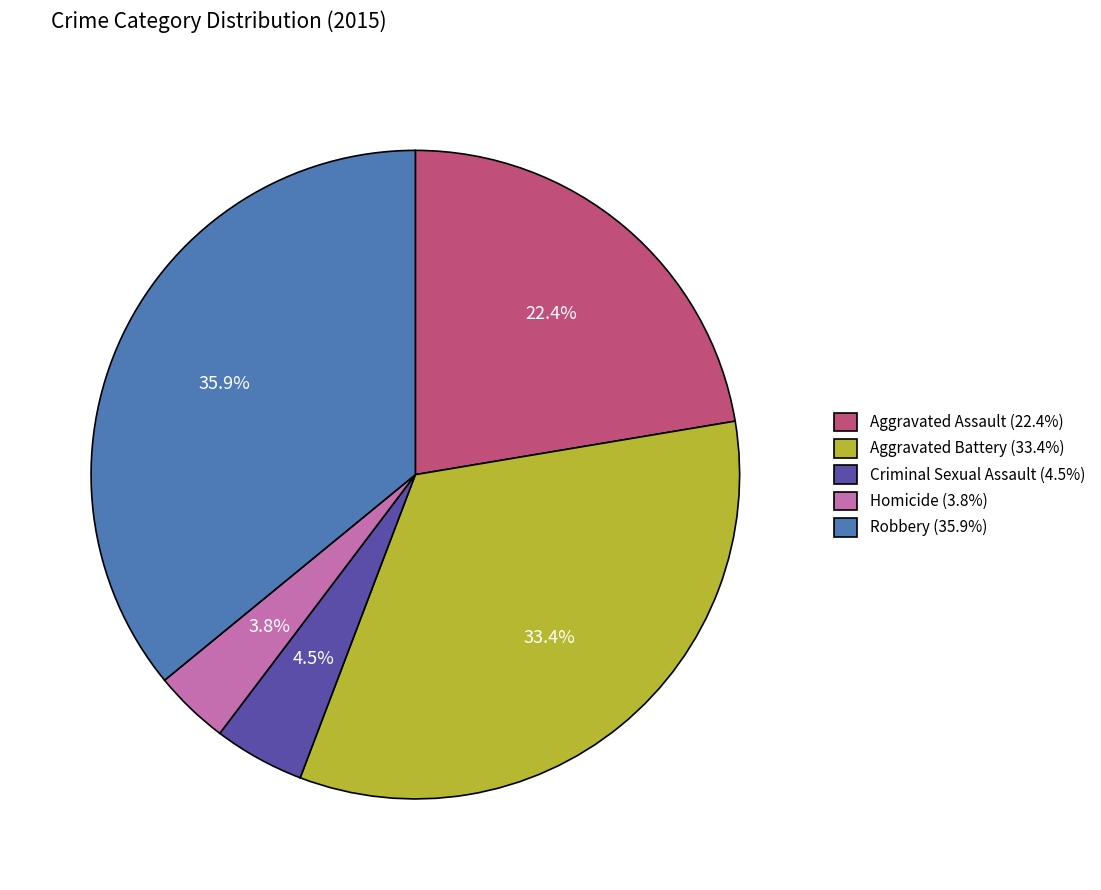

Rank the categories by value from lowest to highest.

Homicide, Criminal Sexual Assault, Aggravated Assault, Aggravated Battery, Robbery